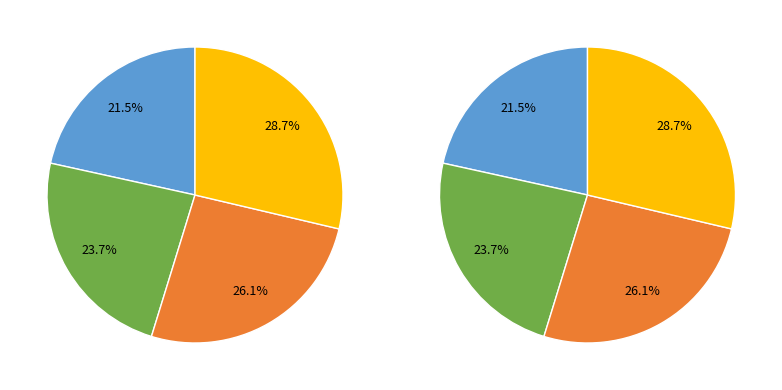

Does 2020-12-28 account for over 50% of the chart?

No